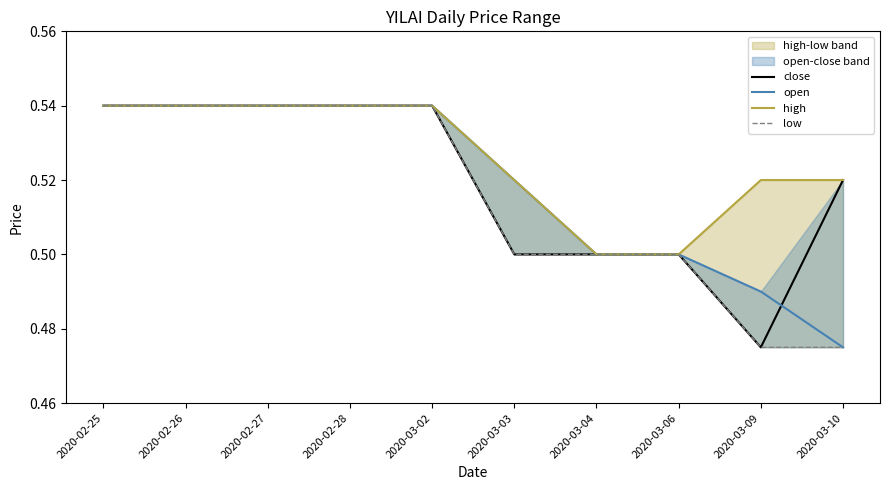

What are all the series names shown in the legend?

close, open, high, low